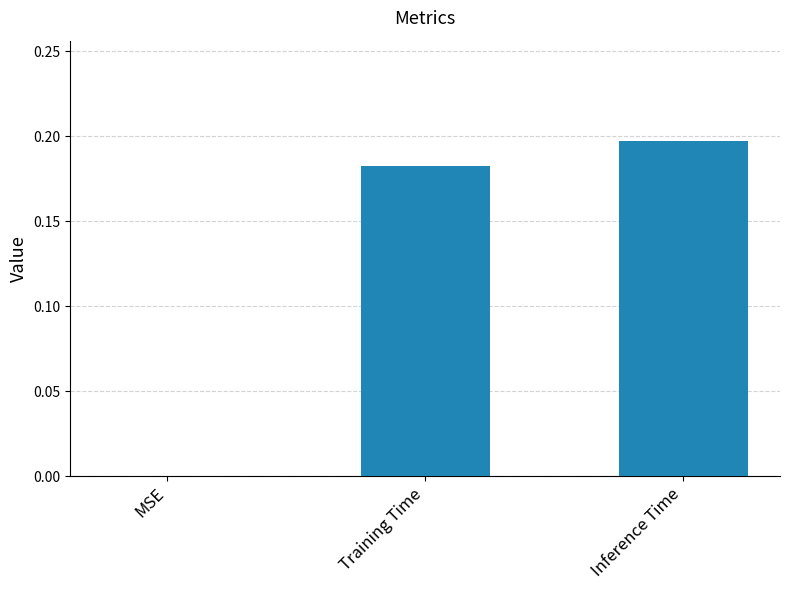

Count the number of categories in the chart.

3